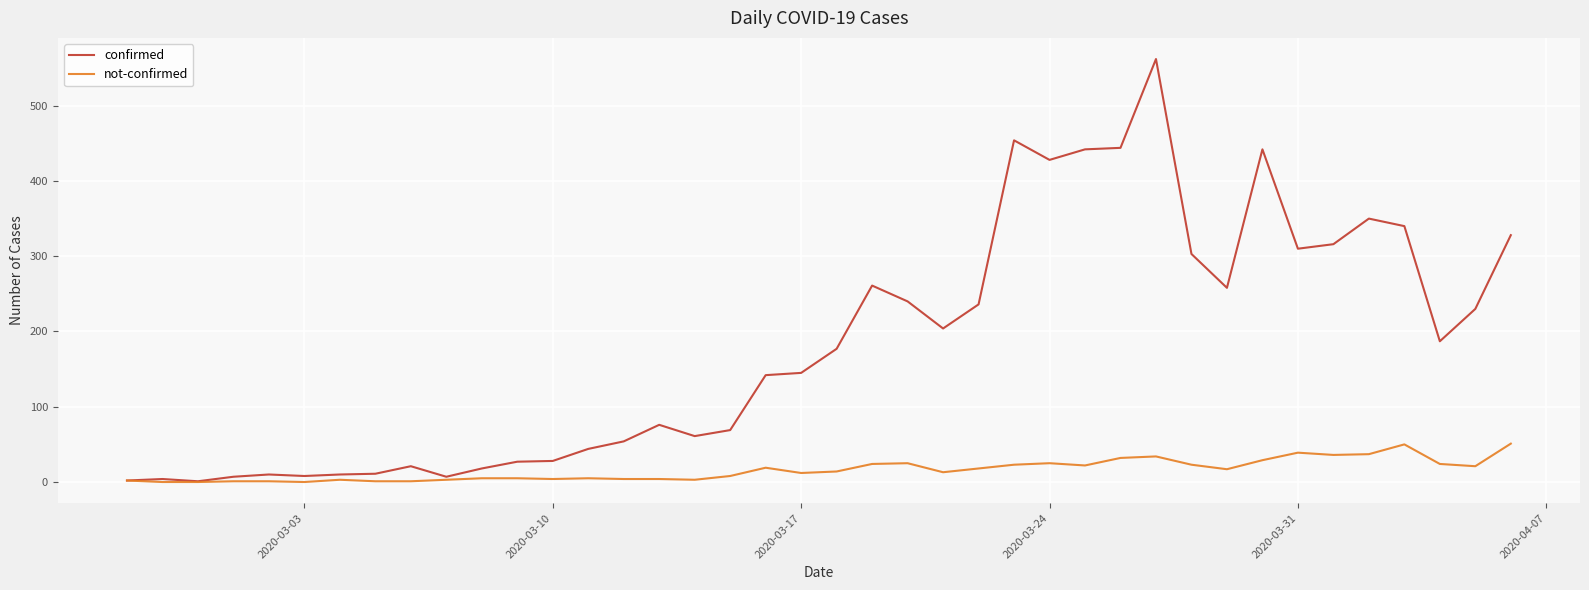

Which series has the largest total across all categories?

confirmed